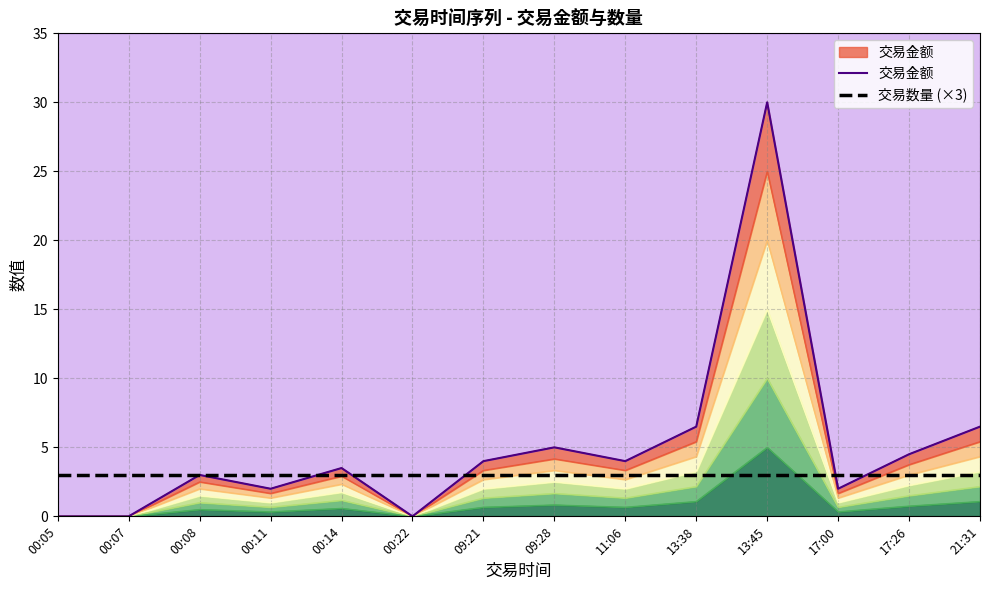

Reading left to right, list all the values displayed in this chart.

交易金额: 0.0	0.0	3.0	2.0	3.5	0.0	4.0	5.0	4.0	6.5	30.0	2.0	4.5	6.5
交易数量 (×3): 3.0	3.0	3.0	3.0	3.0	3.0	3.0	3.0	3.0	3.0	3.0	3.0	3.0	3.0